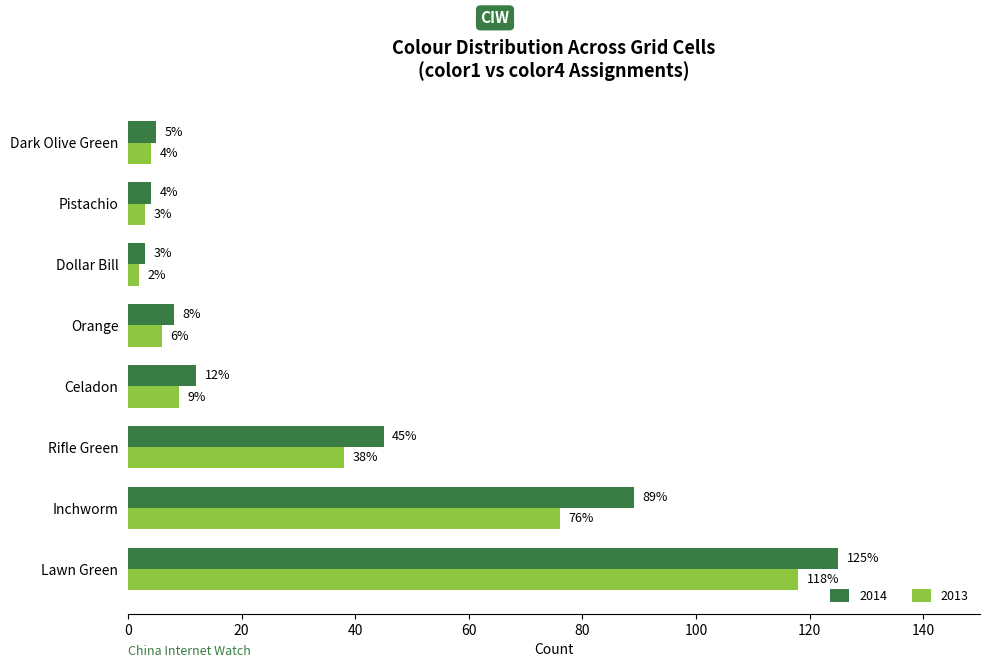

Is the value of 2013 at Dark Olive Green greater than the value of 2014 at Lawn Green?

No